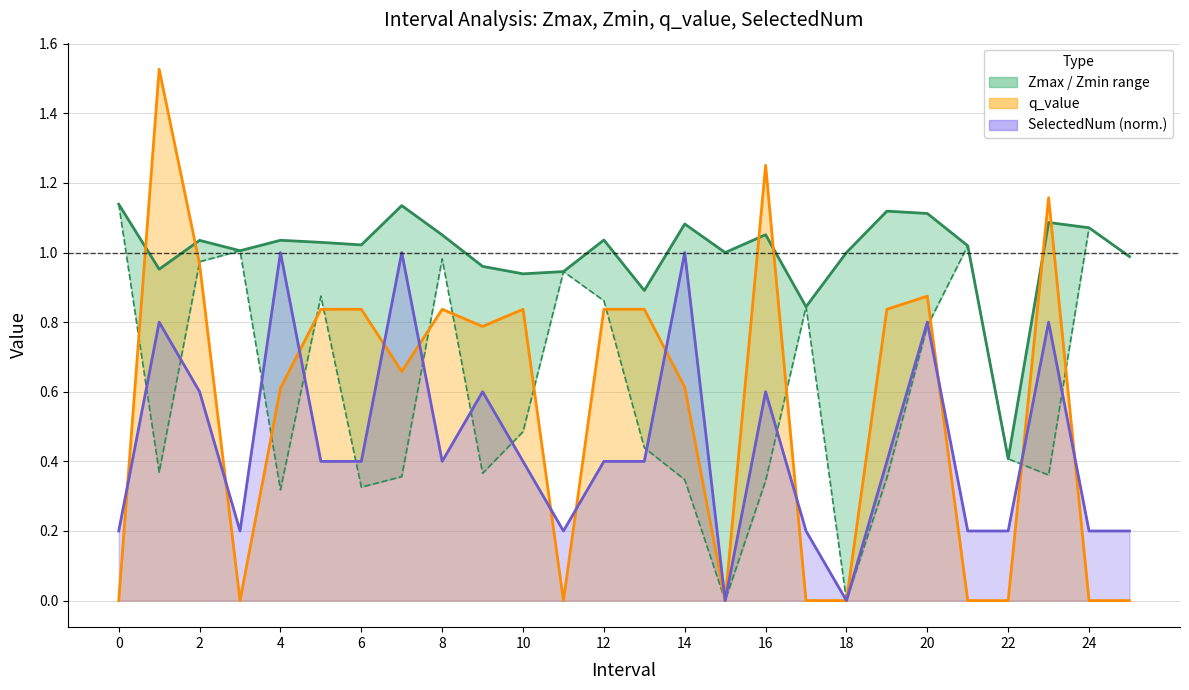

Which series changed the most between 13 and 18?

q_value